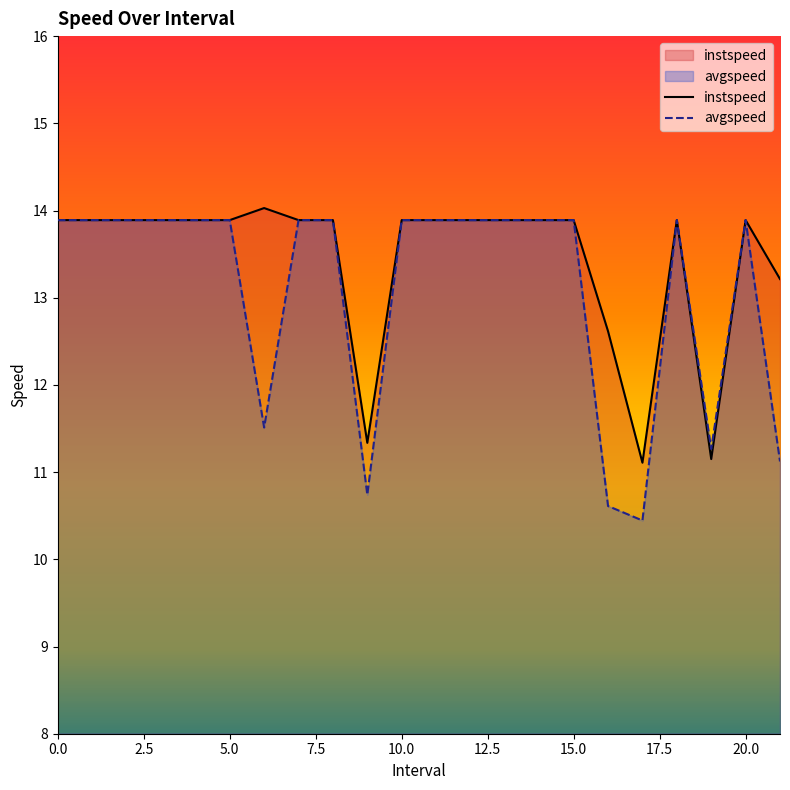

At which category does avgspeed reach its first local valley?

6.0